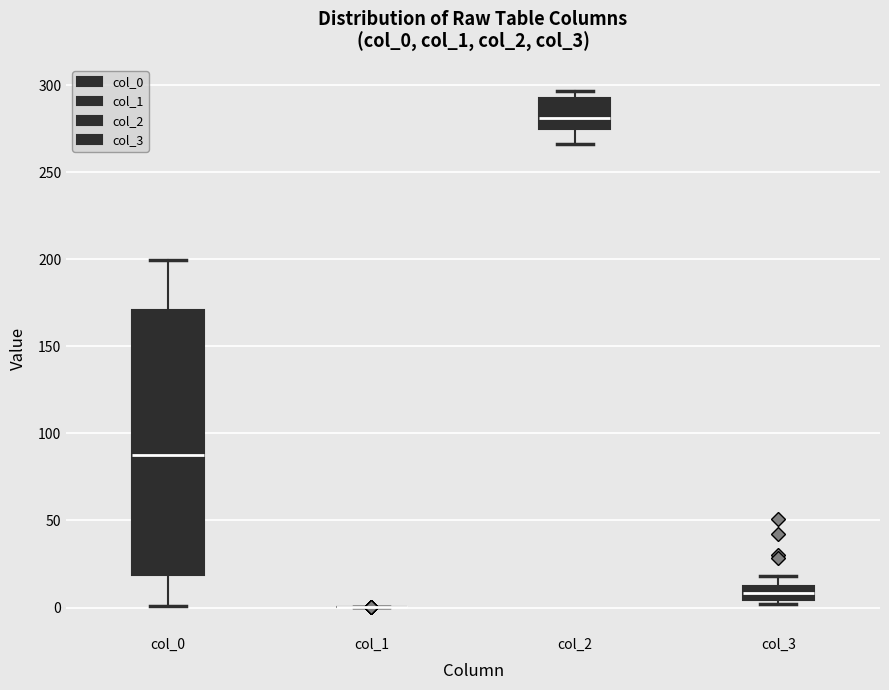

Reading left to right, read every box against the y-axis: the position of its median line, the range the box covers, and the ends of its whiskers. The values are not printed on the chart, so give them approximately, as read against the axis.

col_0: median 90, box 20 to 170, whiskers 0 to 200
col_1: box collapsed to a line at 0, whiskers 0 to 0
col_2: median 280, box 275 to 295, whiskers 265 to 295 (just above the box's upper edge)
col_3: median 10, box 5 to 15, whiskers 0 to 20